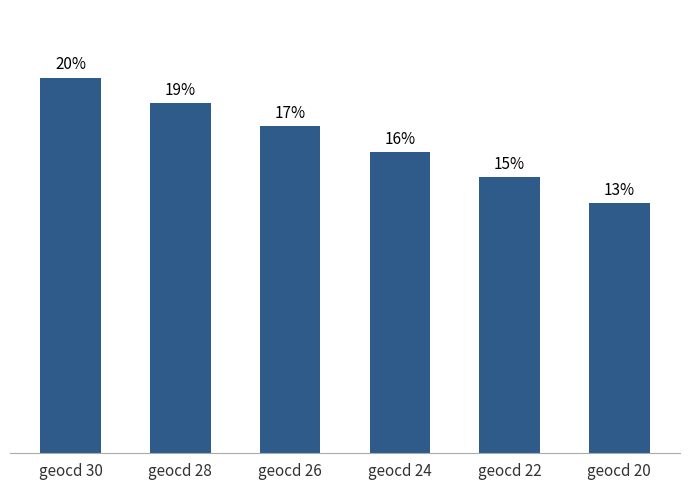

List the labels in order of value, smallest first.

geocd 20, geocd 22, geocd 24, geocd 26, geocd 28, geocd 30